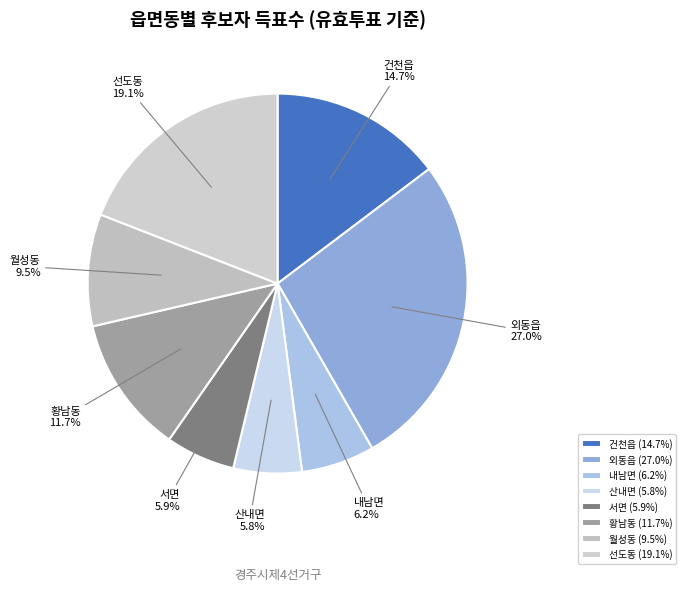

What percentage is the 산내면 slice, to the nearest percent?

6%